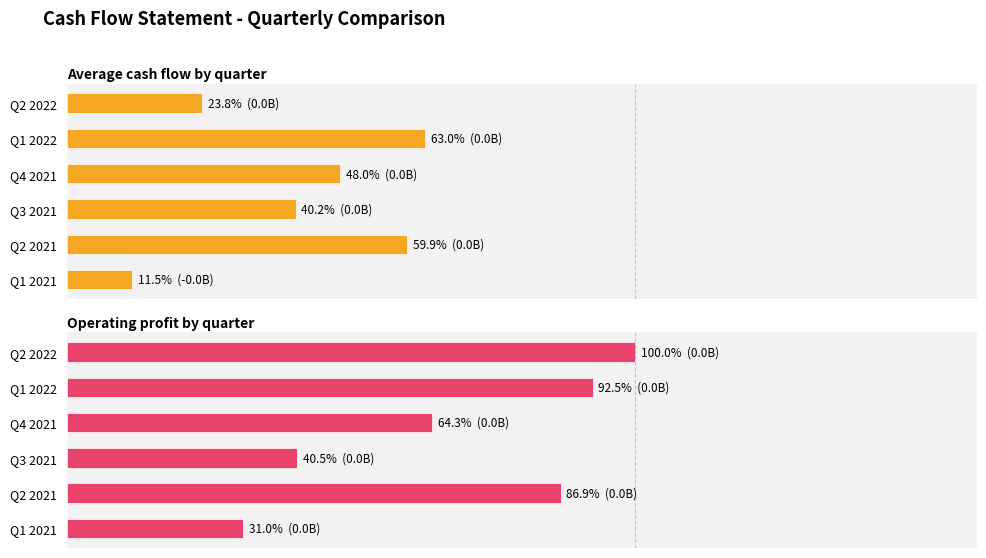

What is the value of the Average cash flow by quarter bar at the 5th from the left?

0.6